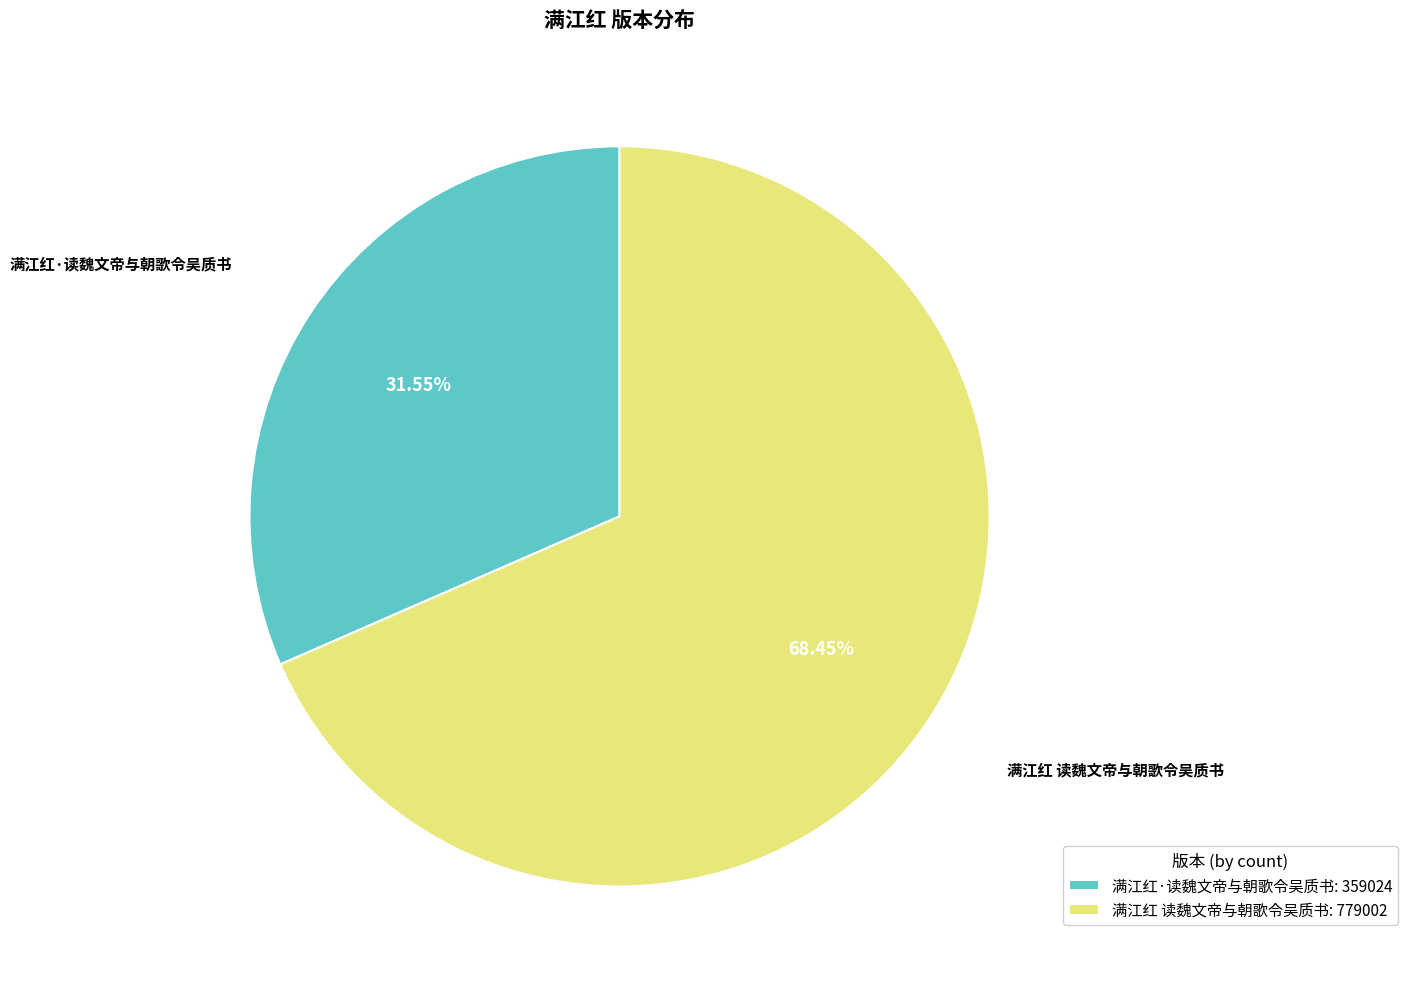

Is it true that 满江红 读魏文帝与朝歌令吴质书 is 77% of the pie?

False